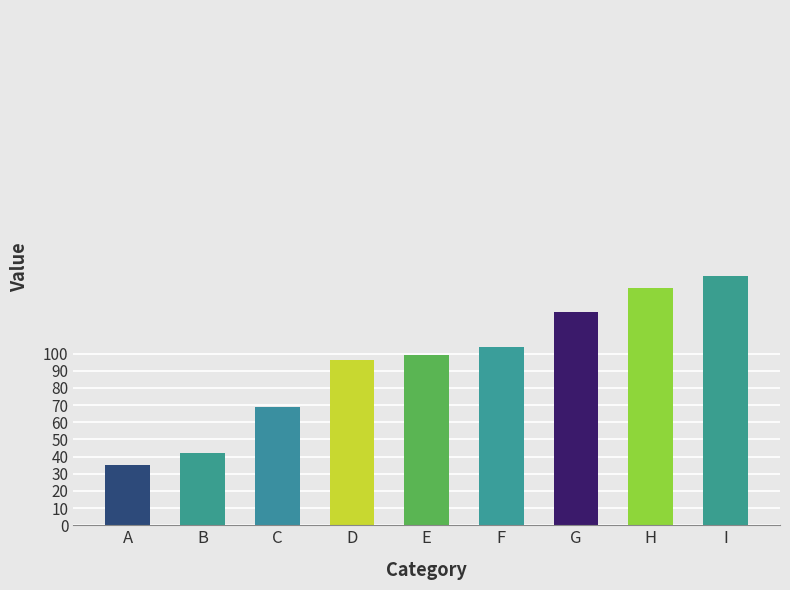

How many series are shown in this chart?

1